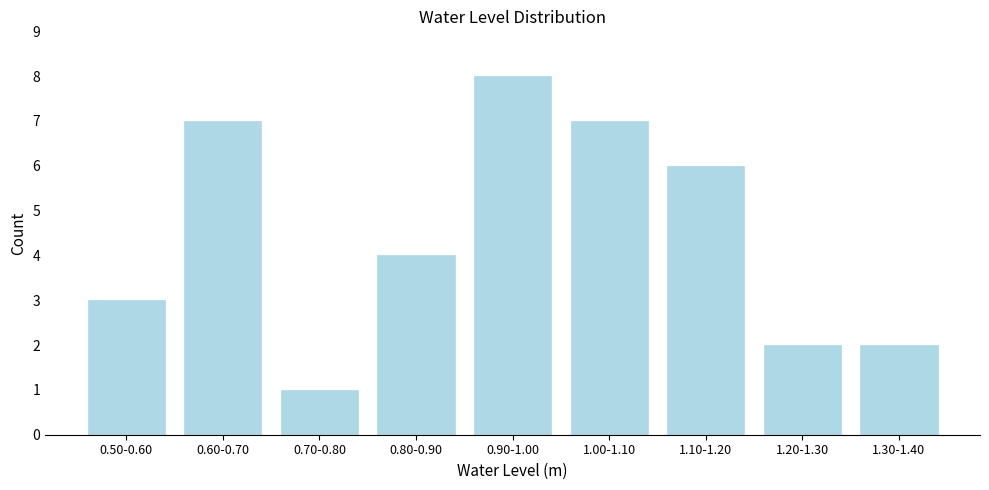

Reading left to right, extract all data points from this chart.

3	7	1	4	8	7	6	2	2